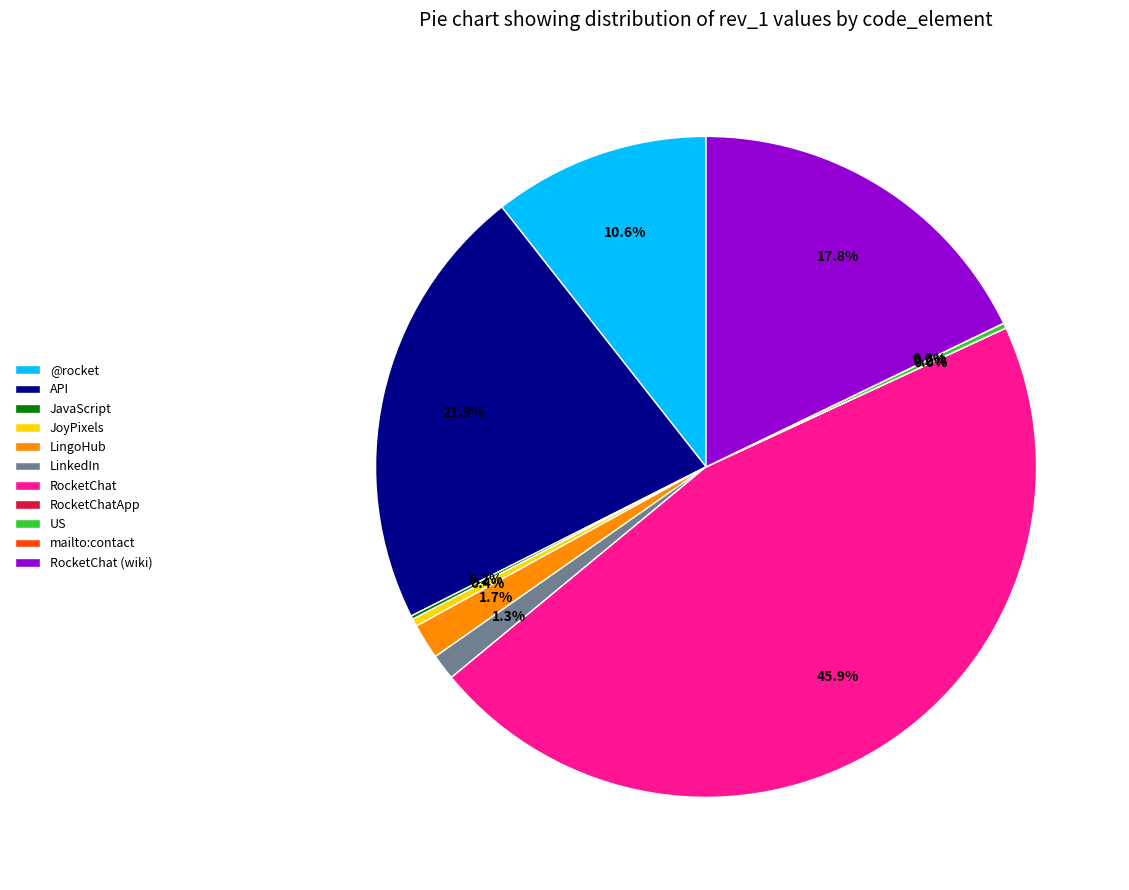

Which category has the biggest portion of the pie?

RocketChat